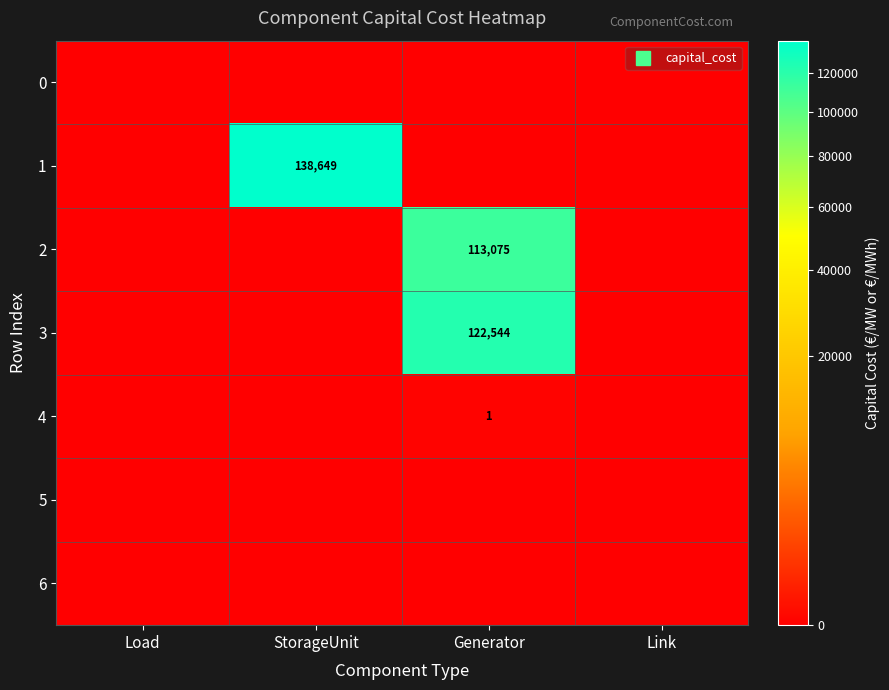

Between Load and StorageUnit, which series saw the biggest shift?

1